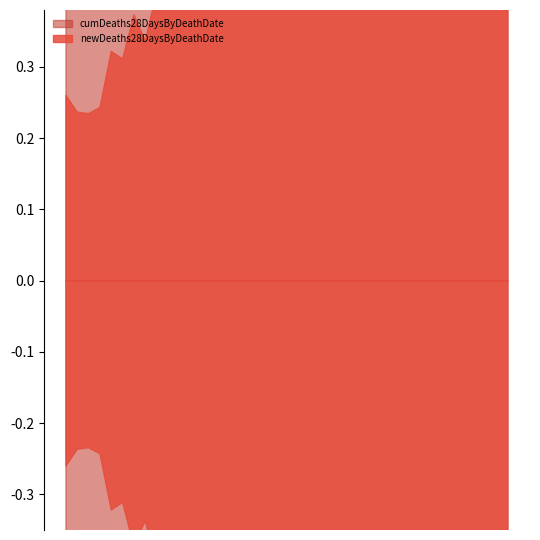

Is the value of cumDeaths28DaysByDeathDate at 2020-10-16 greater than the value of newDeaths28DaysByDeathDate at 2020-10-12?

Yes